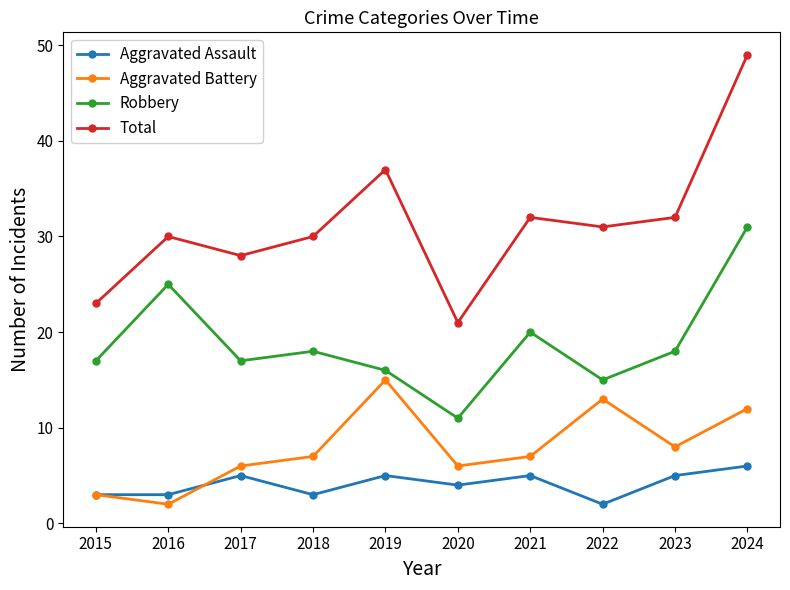

True or false: Total and Aggravated Battery cross at least once.

False